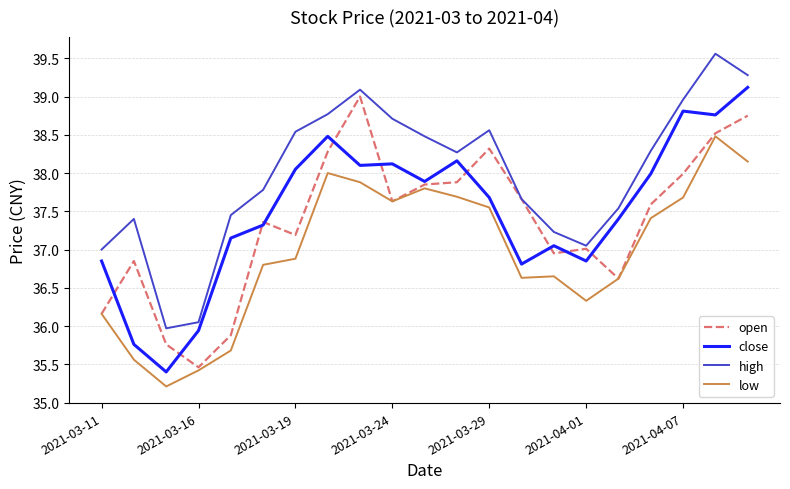

Which series has the largest total across all categories?

high